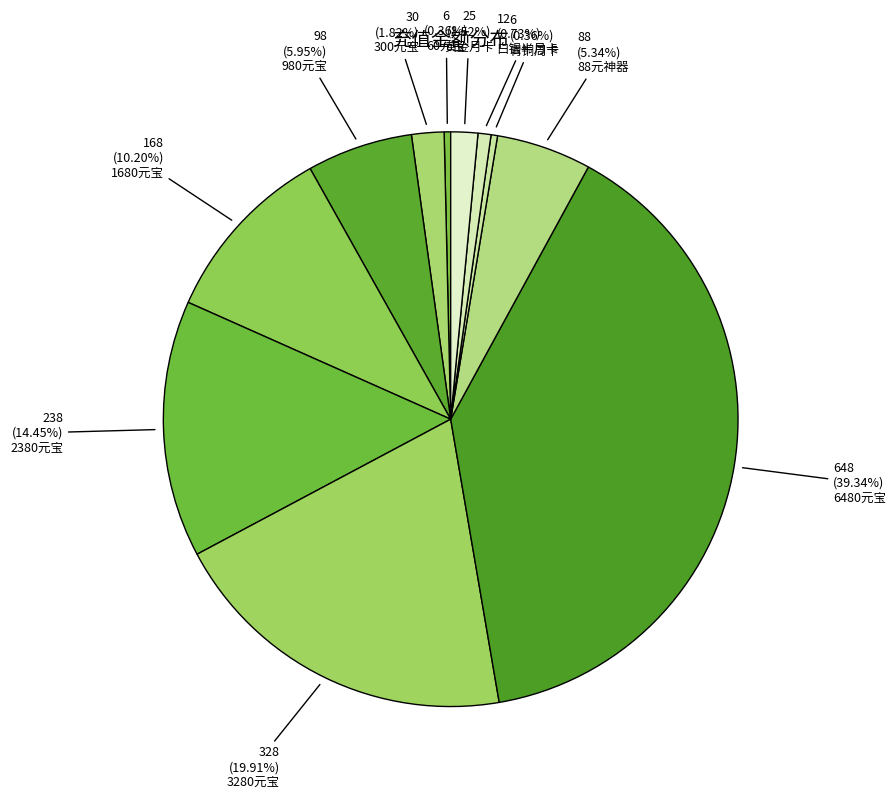

How many segments does this pie chart have?

11